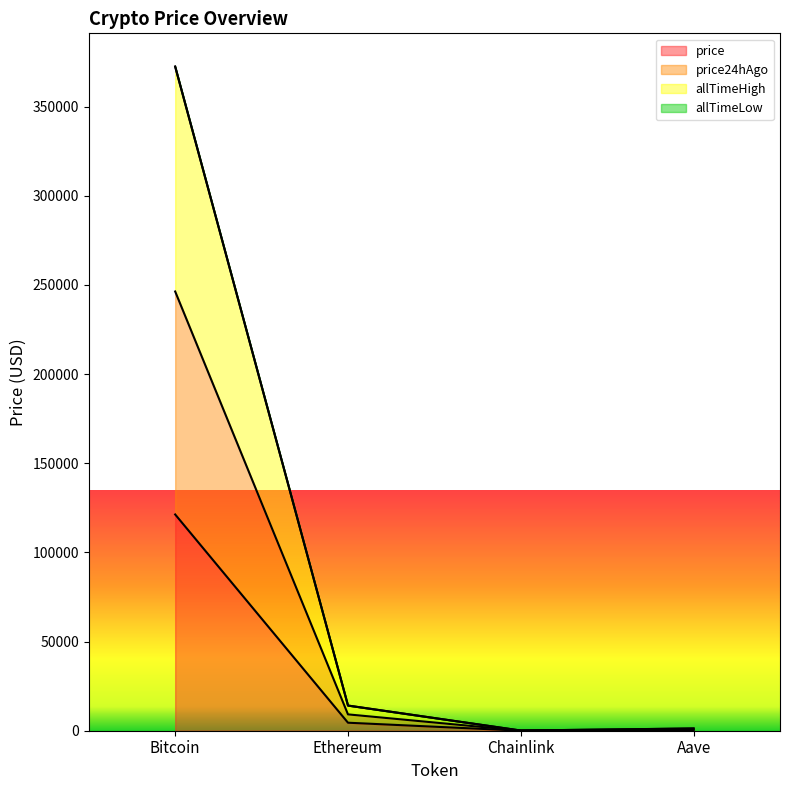

Is it true that price24hAgo equals 3817.0 at Ethereum?

False